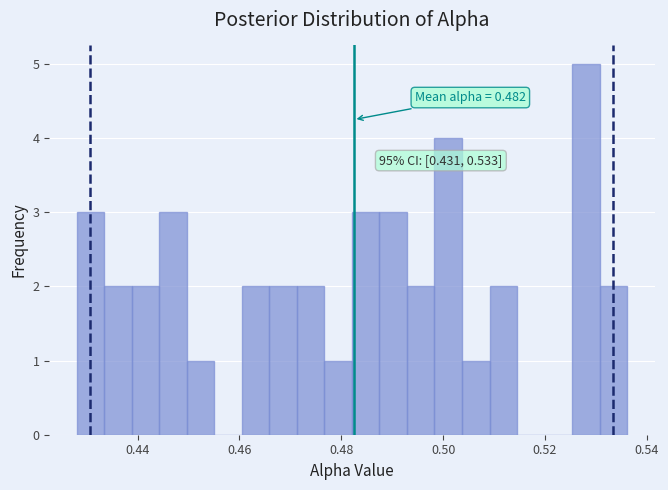

Around what value on the x-axis is the tallest bar? Give the approximate position of its centre, as read against the axis.

0.528